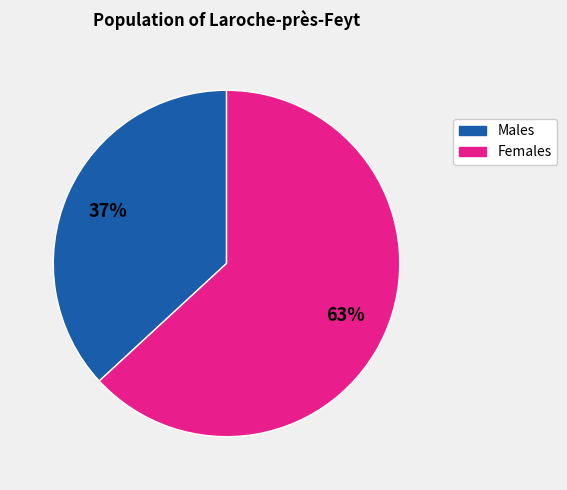

To the nearest percent, what portion does Males represent?

37%